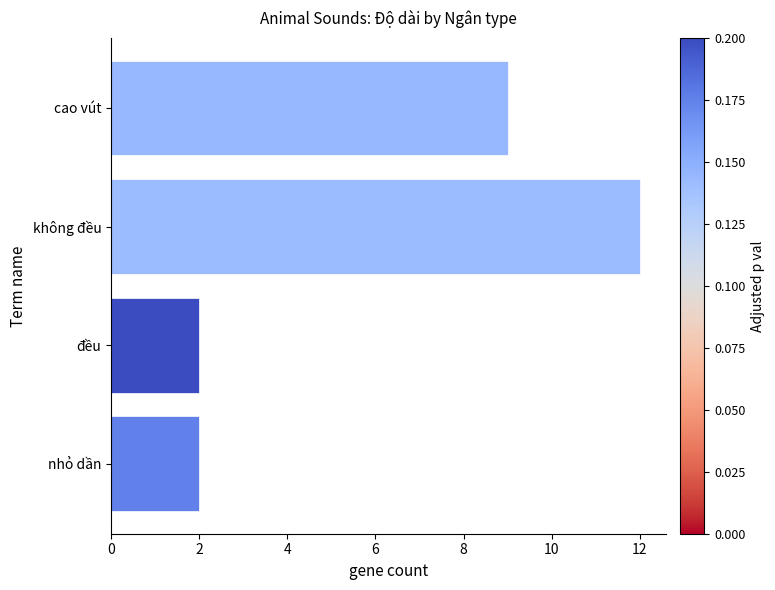

Which has a higher value, nhỏ dần or không đều?

không đều